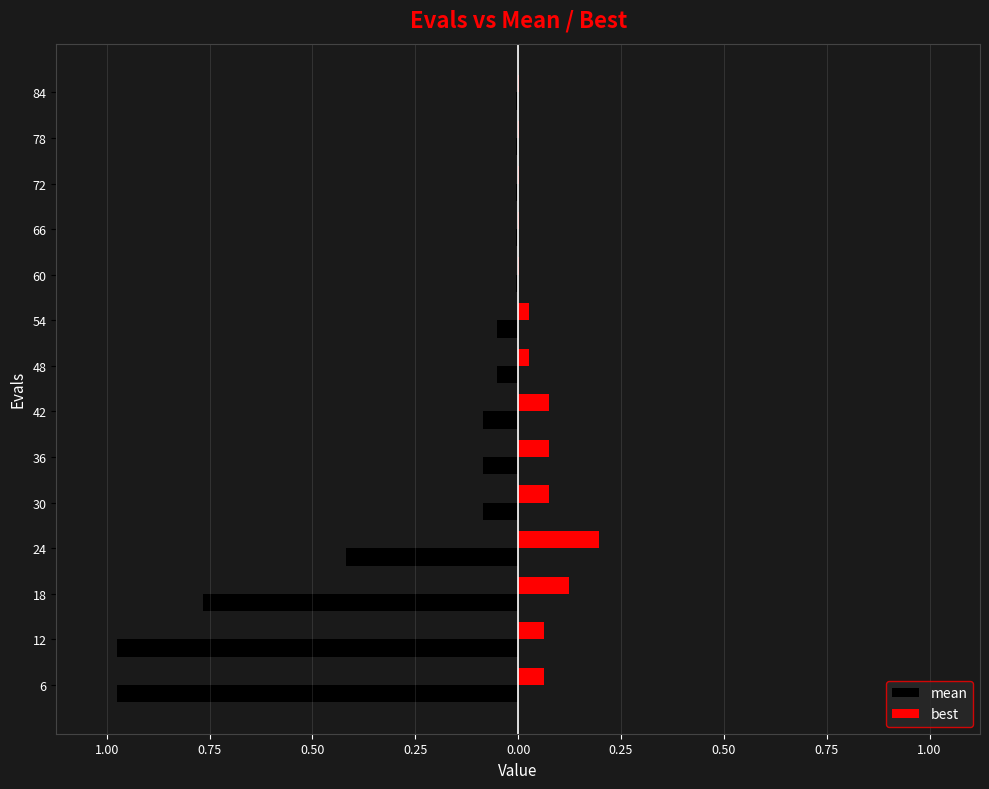

What are all the series names shown in the legend?

mean, best